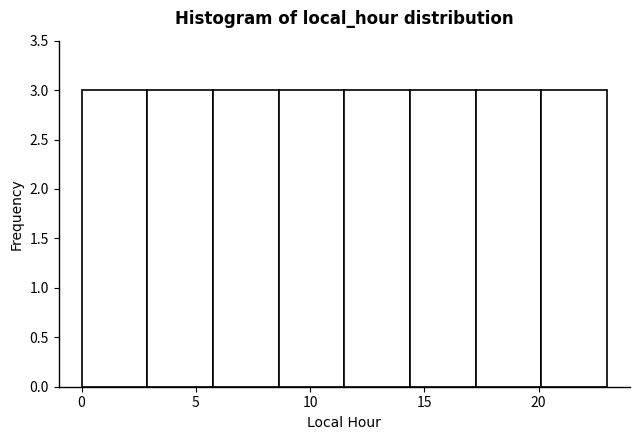

What is the height of the bar covering 8.5 to 11.5 on the x-axis? Neither the bar edges nor the heights are printed on the chart, so give them approximately, as read against the axes.

3